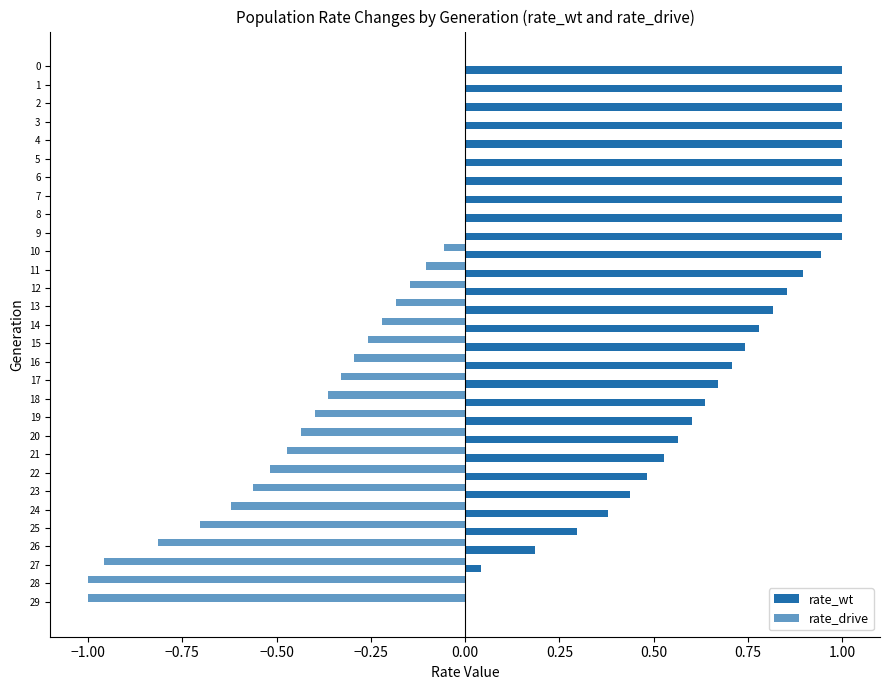

What is the total value across all series at 14?

0.6